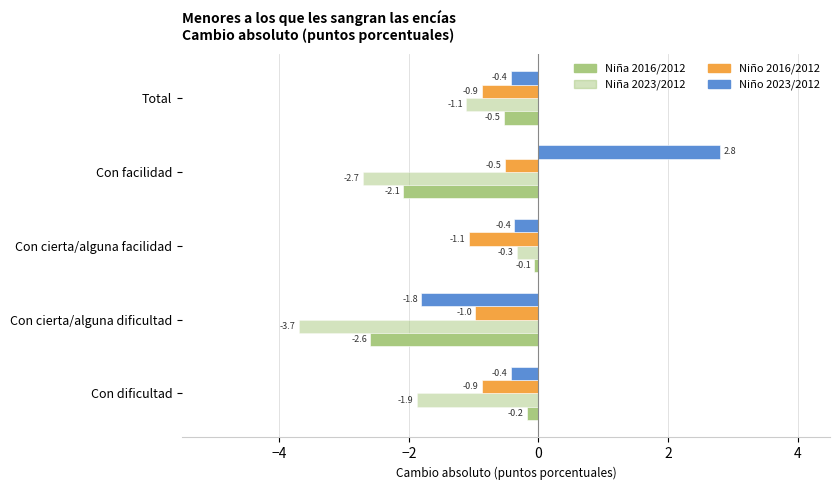

How many values in the Niño 2023/2012 series exceed 0?

1